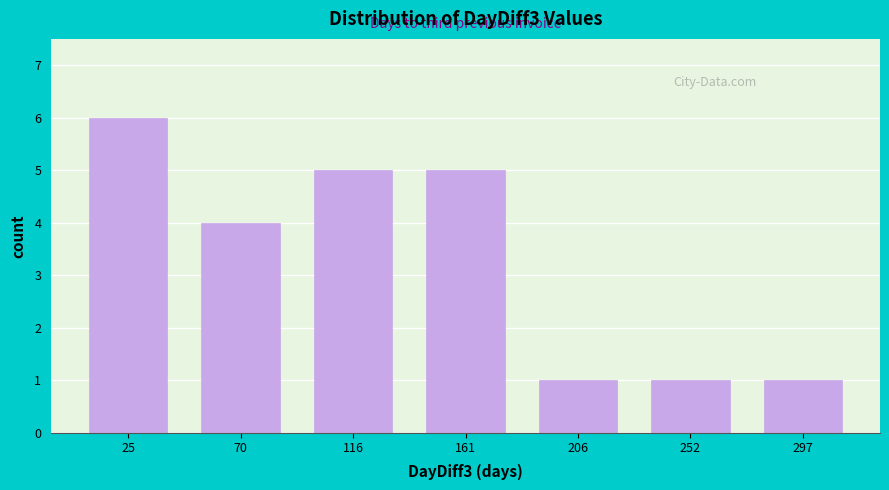

Reading left to right, transcribe this chart: for each bar, give the range it covers on the x-axis and its height. Neither the bar edges nor the heights are printed on the chart, so give them approximately, as read against the axes.

5 to 50: 6
50 to 95: 4
95 to 140: 5
140 to 185: 5
185 to 230: 1
230 to 275: 1
275 to 320: 1